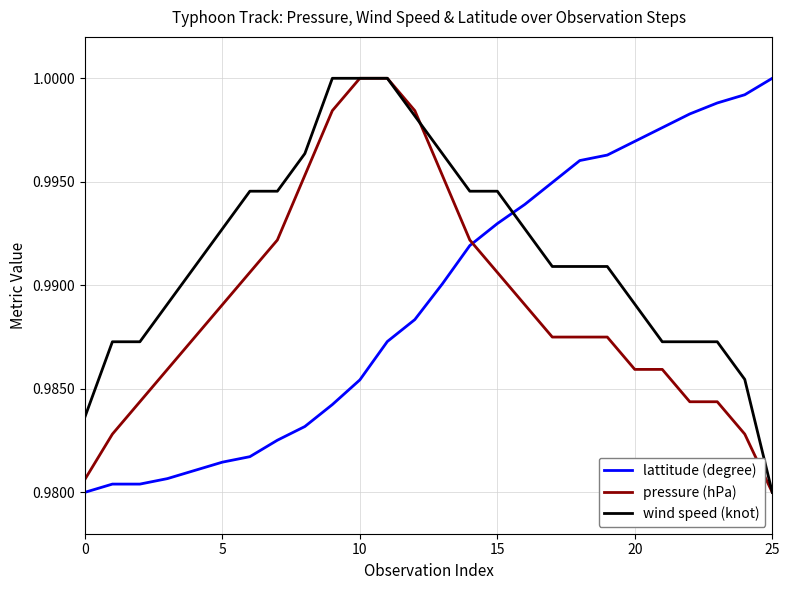

Does the chart display data point markers on the line(s)?

No